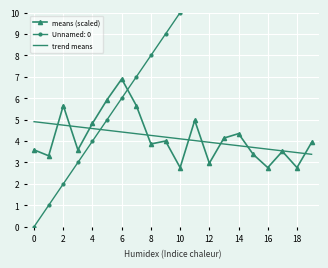

Is it true that trend means equals 4.6 at 4?

True